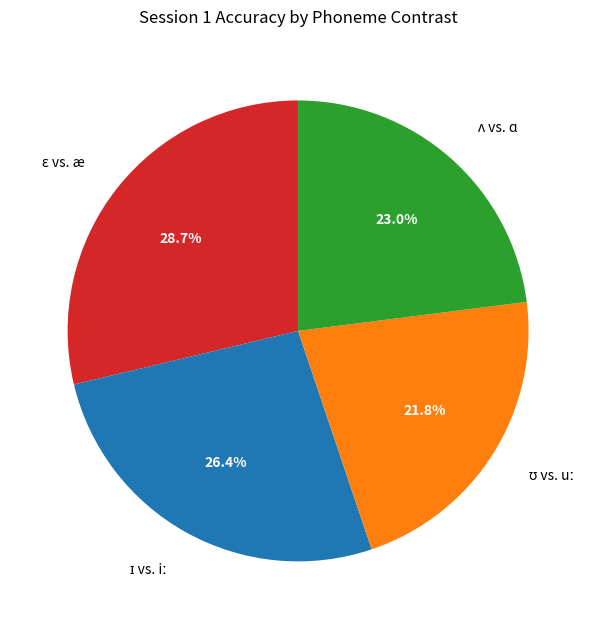

Does any single category account for the majority?

No